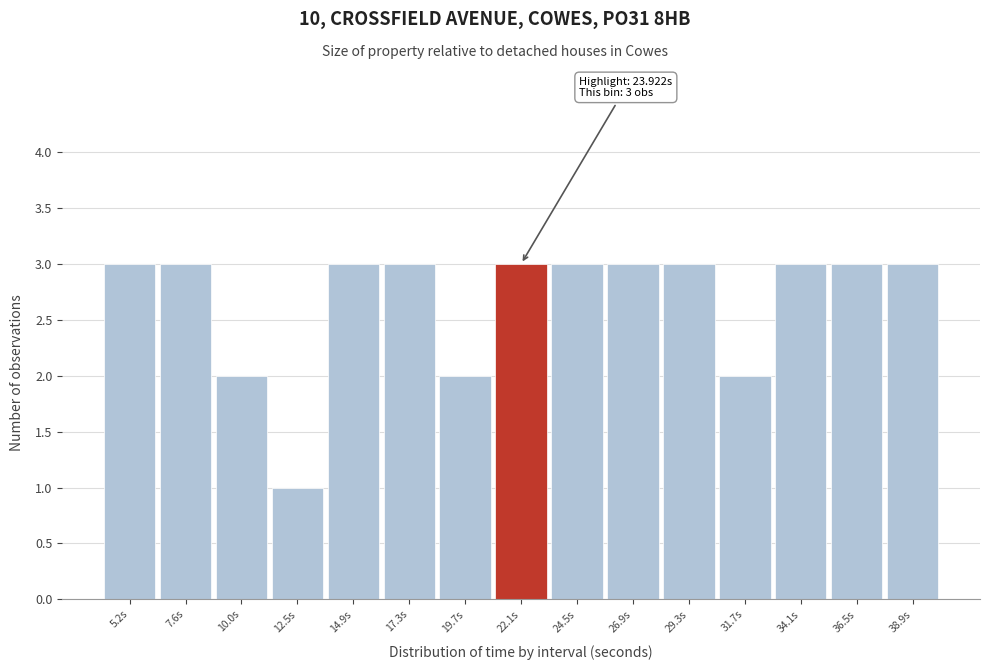

Reading left to right, list all the values displayed in this chart.

3	3	2	1	3	3	2	3	3	3	3	2	3	3	3